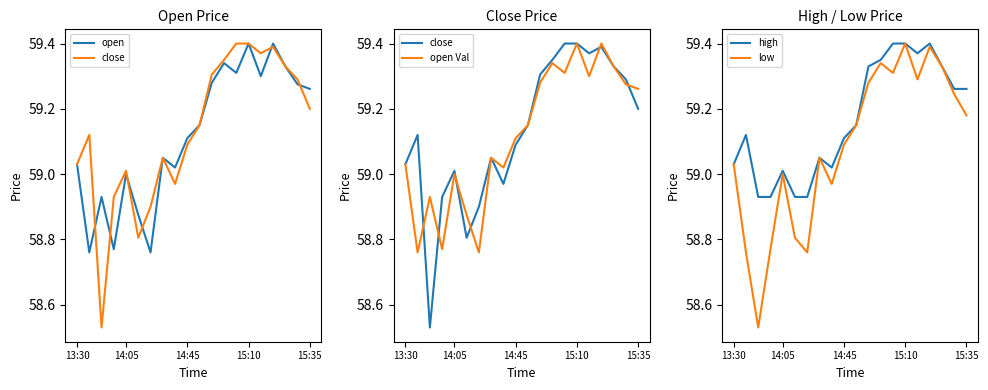

True or false: open and high intersect in this chart.

False